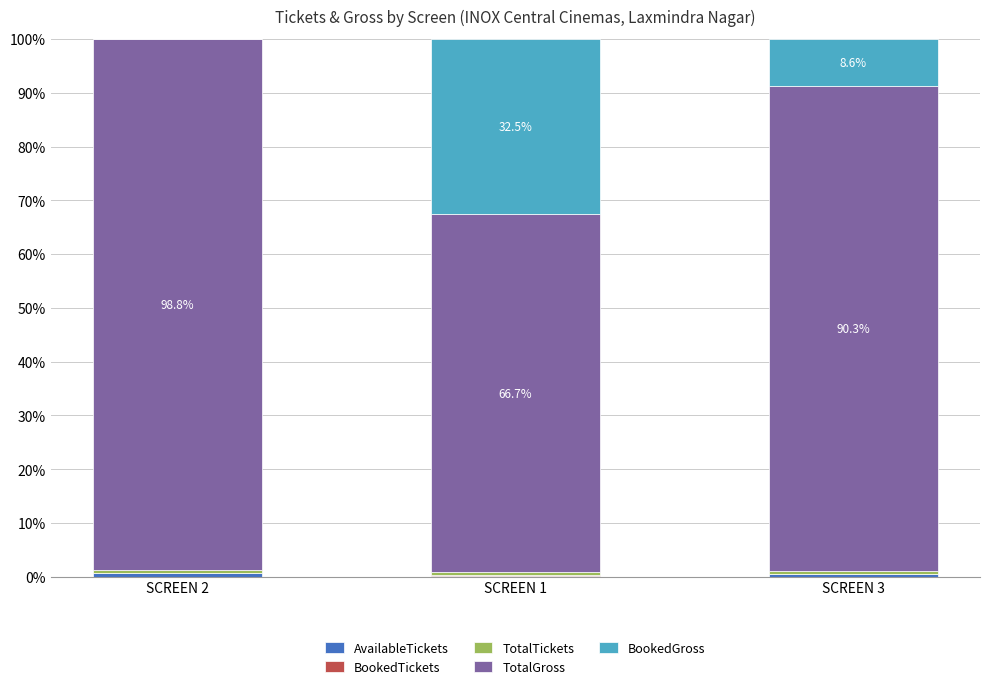

How many distinct data groups are displayed?

5